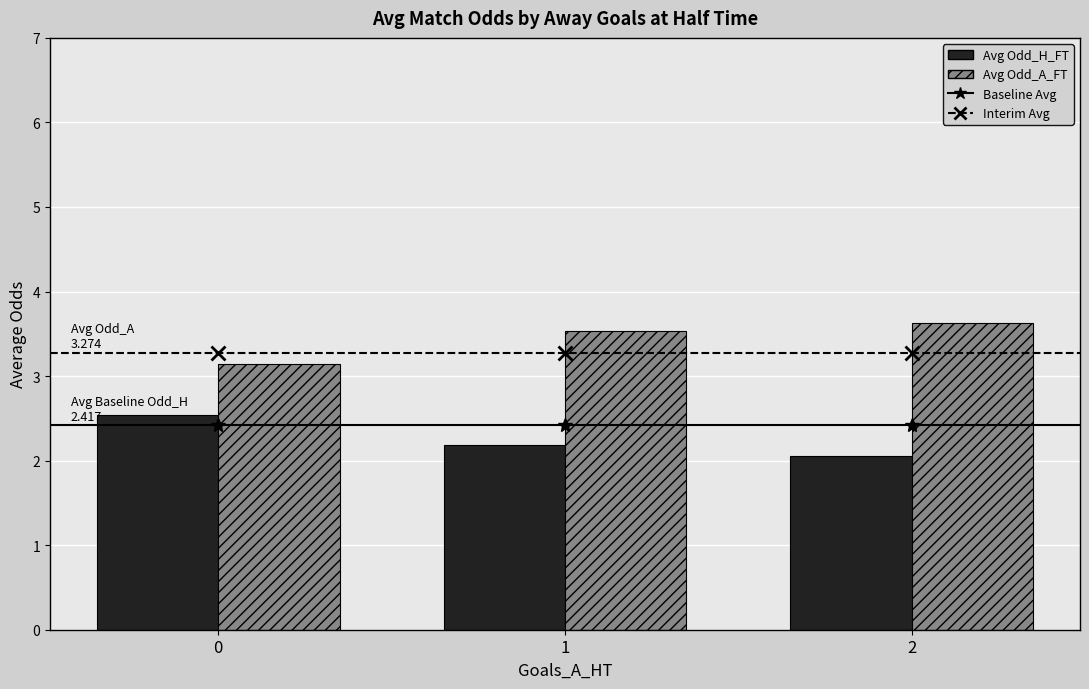

What is the sum of all Avg Odd_H_FT values?

6.8